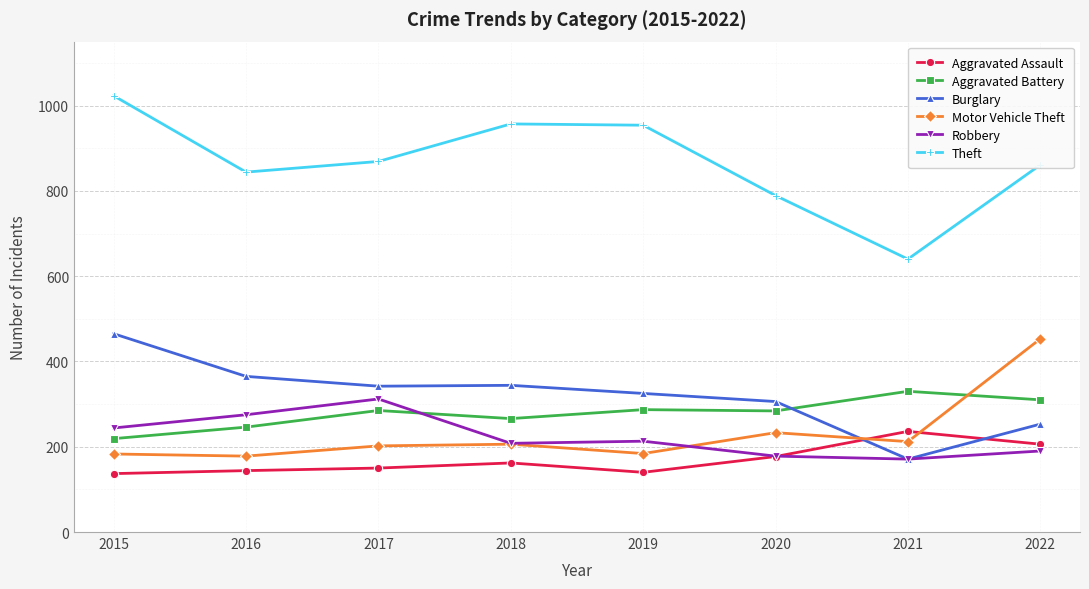

True or false: Theft has more than 1 interior local peaks.

False